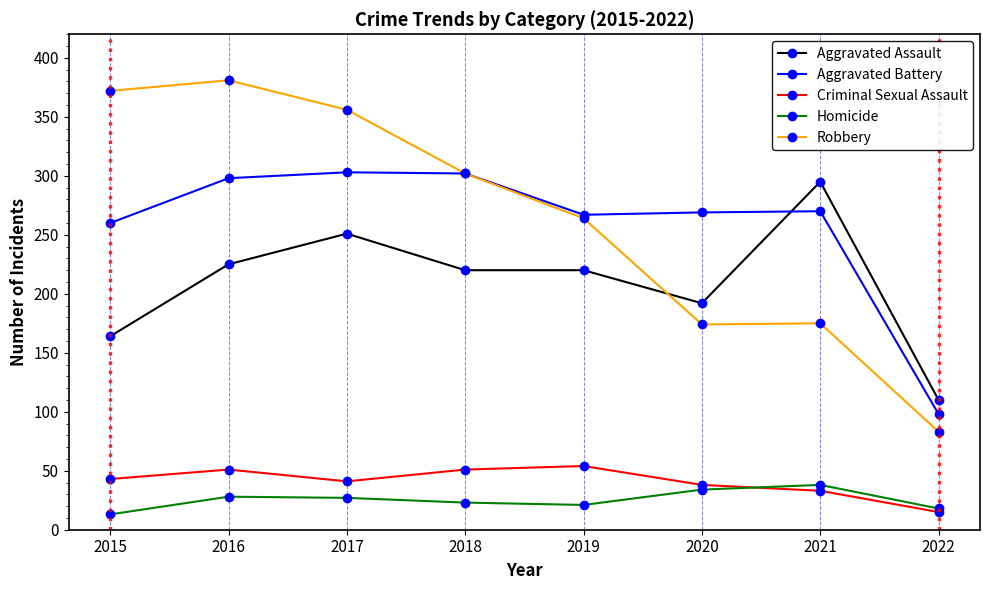

Is it true that Aggravated Assault equals 225 at 2016?

True